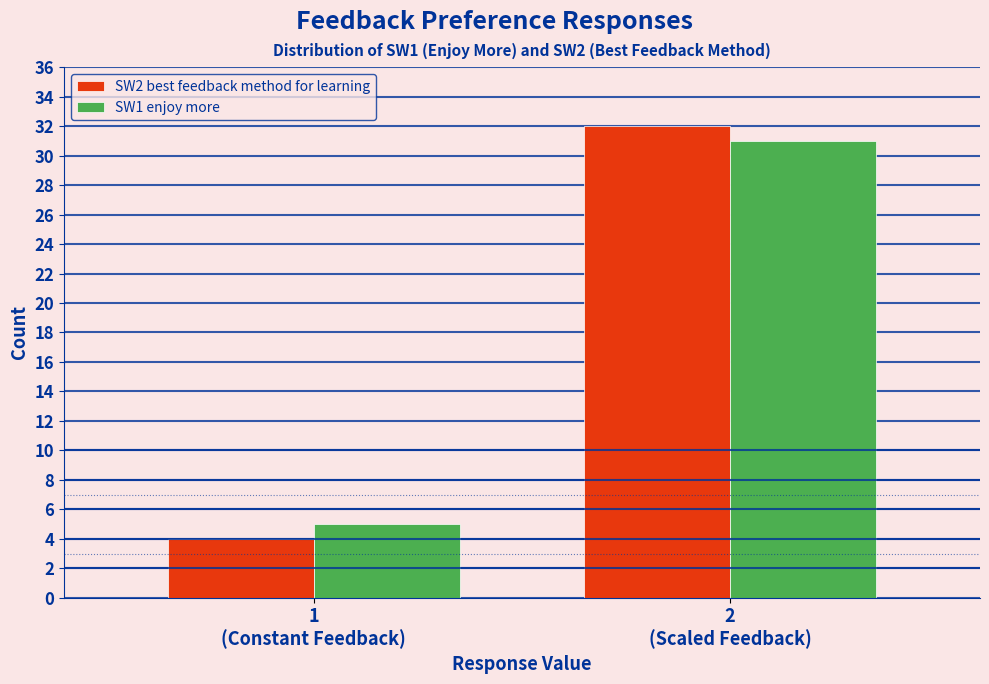

Reading left to right, extract all data points from this chart.

SW2 best feedback method for learning: 4	32
SW1 enjoy more: 5	31